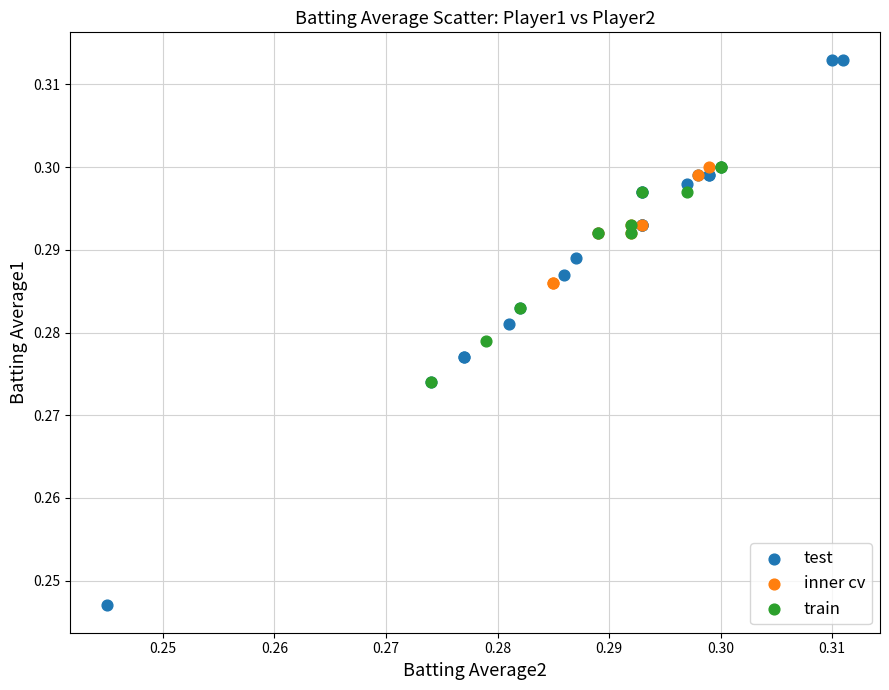

Which series reaches the minimum Y coordinate?

test